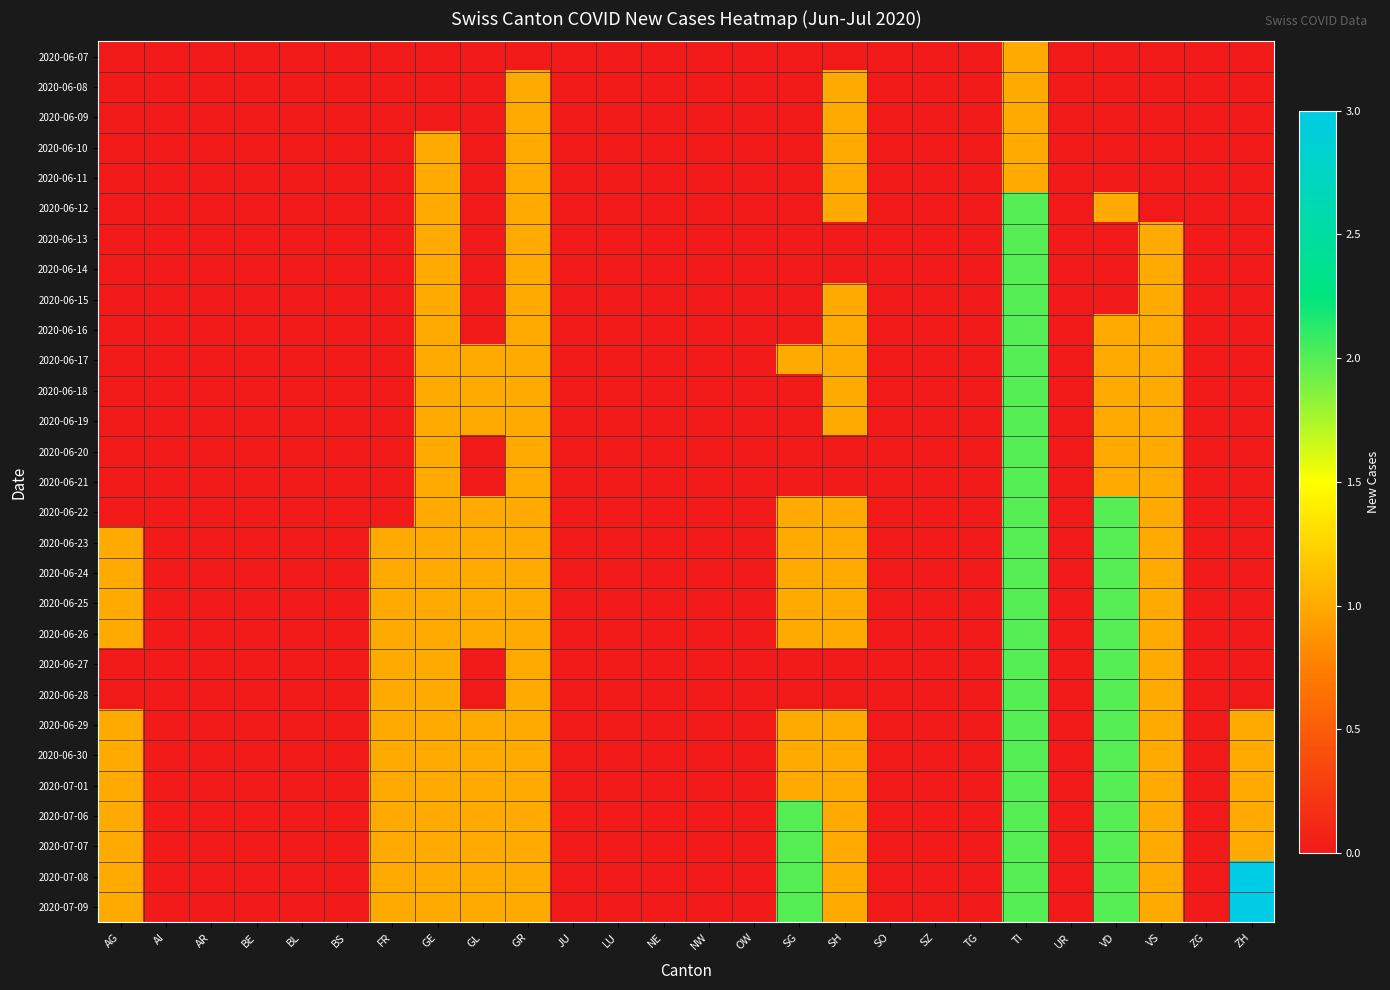

Reading left to right, list all the values displayed in this chart.

2020-06-07: AG=0	AI=0	AR=0	BE=0	BL=0	BS=0	FR=0	GE=0	GL=0	GR=0	JU=0	LU=0	NE=0	NW=0	OW=0	SG=0	SH=0	SO=0	SZ=0	TG=0	TI=1	UR=0	VD=0	VS=0	ZG=0	ZH=0
2020-06-08: AG=0	AI=0	AR=0	BE=0	BL=0	BS=0	FR=0	GE=0	GL=0	GR=1	JU=0	LU=0	NE=0	NW=0	OW=0	SG=0	SH=1	SO=0	SZ=0	TG=0	TI=1	UR=0	VD=0	VS=0	ZG=0	ZH=0
2020-06-09: AG=0	AI=0	AR=0	BE=0	BL=0	BS=0	FR=0	GE=0	GL=0	GR=1	JU=0	LU=0	NE=0	NW=0	OW=0	SG=0	SH=1	SO=0	SZ=0	TG=0	TI=1	UR=0	VD=0	VS=0	ZG=0	ZH=0
2020-06-10: AG=0	AI=0	AR=0	BE=0	BL=0	BS=0	FR=0	GE=1	GL=0	GR=1	JU=0	LU=0	NE=0	NW=0	OW=0	SG=0	SH=1	SO=0	SZ=0	TG=0	TI=1	UR=0	VD=0	VS=0	ZG=0	ZH=0
2020-06-11: AG=0	AI=0	AR=0	BE=0	BL=0	BS=0	FR=0	GE=1	GL=0	GR=1	JU=0	LU=0	NE=0	NW=0	OW=0	SG=0	SH=1	SO=0	SZ=0	TG=0	TI=1	UR=0	VD=0	VS=0	ZG=0	ZH=0
2020-06-12: AG=0	AI=0	AR=0	BE=0	BL=0	BS=0	FR=0	GE=1	GL=0	GR=1	JU=0	LU=0	NE=0	NW=0	OW=0	SG=0	SH=1	SO=0	SZ=0	TG=0	TI=2	UR=0	VD=1	VS=0	ZG=0	ZH=0
2020-06-13: AG=0	AI=0	AR=0	BE=0	BL=0	BS=0	FR=0	GE=1	GL=0	GR=1	JU=0	LU=0	NE=0	NW=0	OW=0	SG=0	SH=0	SO=0	SZ=0	TG=0	TI=2	UR=0	VD=0	VS=1	ZG=0	ZH=0
2020-06-14: AG=0	AI=0	AR=0	BE=0	BL=0	BS=0	FR=0	GE=1	GL=0	GR=1	JU=0	LU=0	NE=0	NW=0	OW=0	SG=0	SH=0	SO=0	SZ=0	TG=0	TI=2	UR=0	VD=0	VS=1	ZG=0	ZH=0
2020-06-15: AG=0	AI=0	AR=0	BE=0	BL=0	BS=0	FR=0	GE=1	GL=0	GR=1	JU=0	LU=0	NE=0	NW=0	OW=0	SG=0	SH=1	SO=0	SZ=0	TG=0	TI=2	UR=0	VD=0	VS=1	ZG=0	ZH=0
2020-06-16: AG=0	AI=0	AR=0	BE=0	BL=0	BS=0	FR=0	GE=1	GL=0	GR=1	JU=0	LU=0	NE=0	NW=0	OW=0	SG=0	SH=1	SO=0	SZ=0	TG=0	TI=2	UR=0	VD=1	VS=1	ZG=0	ZH=0
2020-06-17: AG=0	AI=0	AR=0	BE=0	BL=0	BS=0	FR=0	GE=1	GL=1	GR=1	JU=0	LU=0	NE=0	NW=0	OW=0	SG=1	SH=1	SO=0	SZ=0	TG=0	TI=2	UR=0	VD=1	VS=1	ZG=0	ZH=0
2020-06-18: AG=0	AI=0	AR=0	BE=0	BL=0	BS=0	FR=0	GE=1	GL=1	GR=1	JU=0	LU=0	NE=0	NW=0	OW=0	SG=0	SH=1	SO=0	SZ=0	TG=0	TI=2	UR=0	VD=1	VS=1	ZG=0	ZH=0
2020-06-19: AG=0	AI=0	AR=0	BE=0	BL=0	BS=0	FR=0	GE=1	GL=1	GR=1	JU=0	LU=0	NE=0	NW=0	OW=0	SG=0	SH=1	SO=0	SZ=0	TG=0	TI=2	UR=0	VD=1	VS=1	ZG=0	ZH=0
2020-06-20: AG=0	AI=0	AR=0	BE=0	BL=0	BS=0	FR=0	GE=1	GL=0	GR=1	JU=0	LU=0	NE=0	NW=0	OW=0	SG=0	SH=0	SO=0	SZ=0	TG=0	TI=2	UR=0	VD=1	VS=1	ZG=0	ZH=0
2020-06-21: AG=0	AI=0	AR=0	BE=0	BL=0	BS=0	FR=0	GE=1	GL=0	GR=1	JU=0	LU=0	NE=0	NW=0	OW=0	SG=0	SH=0	SO=0	SZ=0	TG=0	TI=2	UR=0	VD=1	VS=1	ZG=0	ZH=0
2020-06-22: AG=0	AI=0	AR=0	BE=0	BL=0	BS=0	FR=0	GE=1	GL=1	GR=1	JU=0	LU=0	NE=0	NW=0	OW=0	SG=1	SH=1	SO=0	SZ=0	TG=0	TI=2	UR=0	VD=2	VS=1	ZG=0	ZH=0
2020-06-23: AG=1	AI=0	AR=0	BE=0	BL=0	BS=0	FR=1	GE=1	GL=1	GR=1	JU=0	LU=0	NE=0	NW=0	OW=0	SG=1	SH=1	SO=0	SZ=0	TG=0	TI=2	UR=0	VD=2	VS=1	ZG=0	ZH=0
2020-06-24: AG=1	AI=0	AR=0	BE=0	BL=0	BS=0	FR=1	GE=1	GL=1	GR=1	JU=0	LU=0	NE=0	NW=0	OW=0	SG=1	SH=1	SO=0	SZ=0	TG=0	TI=2	UR=0	VD=2	VS=1	ZG=0	ZH=0
2020-06-25: AG=1	AI=0	AR=0	BE=0	BL=0	BS=0	FR=1	GE=1	GL=1	GR=1	JU=0	LU=0	NE=0	NW=0	OW=0	SG=1	SH=1	SO=0	SZ=0	TG=0	TI=2	UR=0	VD=2	VS=1	ZG=0	ZH=0
2020-06-26: AG=1	AI=0	AR=0	BE=0	BL=0	BS=0	FR=1	GE=1	GL=1	GR=1	JU=0	LU=0	NE=0	NW=0	OW=0	SG=1	SH=1	SO=0	SZ=0	TG=0	TI=2	UR=0	VD=2	VS=1	ZG=0	ZH=0
2020-06-27: AG=0	AI=0	AR=0	BE=0	BL=0	BS=0	FR=1	GE=1	GL=0	GR=1	JU=0	LU=0	NE=0	NW=0	OW=0	SG=0	SH=0	SO=0	SZ=0	TG=0	TI=2	UR=0	VD=2	VS=1	ZG=0	ZH=0
2020-06-28: AG=0	AI=0	AR=0	BE=0	BL=0	BS=0	FR=1	GE=1	GL=0	GR=1	JU=0	LU=0	NE=0	NW=0	OW=0	SG=0	SH=0	SO=0	SZ=0	TG=0	TI=2	UR=0	VD=2	VS=1	ZG=0	ZH=0
2020-06-29: AG=1	AI=0	AR=0	BE=0	BL=0	BS=0	FR=1	GE=1	GL=1	GR=1	JU=0	LU=0	NE=0	NW=0	OW=0	SG=1	SH=1	SO=0	SZ=0	TG=0	TI=2	UR=0	VD=2	VS=1	ZG=0	ZH=1
2020-06-30: AG=1	AI=0	AR=0	BE=0	BL=0	BS=0	FR=1	GE=1	GL=1	GR=1	JU=0	LU=0	NE=0	NW=0	OW=0	SG=1	SH=1	SO=0	SZ=0	TG=0	TI=2	UR=0	VD=2	VS=1	ZG=0	ZH=1
2020-07-01: AG=1	AI=0	AR=0	BE=0	BL=0	BS=0	FR=1	GE=1	GL=1	GR=1	JU=0	LU=0	NE=0	NW=0	OW=0	SG=1	SH=1	SO=0	SZ=0	TG=0	TI=2	UR=0	VD=2	VS=1	ZG=0	ZH=1
2020-07-06: AG=1	AI=0	AR=0	BE=0	BL=0	BS=0	FR=1	GE=1	GL=1	GR=1	JU=0	LU=0	NE=0	NW=0	OW=0	SG=2	SH=1	SO=0	SZ=0	TG=0	TI=2	UR=0	VD=2	VS=1	ZG=0	ZH=1
2020-07-07: AG=1	AI=0	AR=0	BE=0	BL=0	BS=0	FR=1	GE=1	GL=1	GR=1	JU=0	LU=0	NE=0	NW=0	OW=0	SG=2	SH=1	SO=0	SZ=0	TG=0	TI=2	UR=0	VD=2	VS=1	ZG=0	ZH=1
2020-07-08: AG=1	AI=0	AR=0	BE=0	BL=0	BS=0	FR=1	GE=1	GL=1	GR=1	JU=0	LU=0	NE=0	NW=0	OW=0	SG=2	SH=1	SO=0	SZ=0	TG=0	TI=2	UR=0	VD=2	VS=1	ZG=0	ZH=3
2020-07-09: AG=1	AI=0	AR=0	BE=0	BL=0	BS=0	FR=1	GE=1	GL=1	GR=1	JU=0	LU=0	NE=0	NW=0	OW=0	SG=2	SH=1	SO=0	SZ=0	TG=0	TI=2	UR=0	VD=2	VS=1	ZG=0	ZH=3